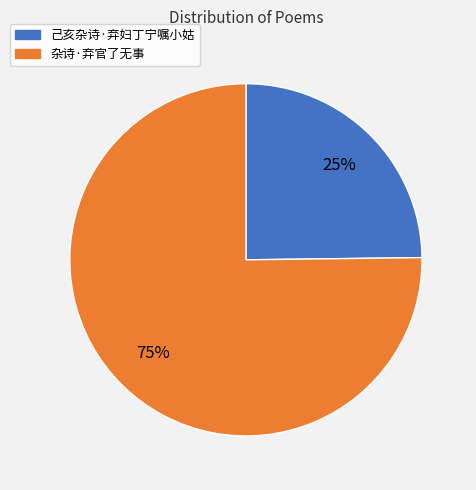

To the nearest percent, what is the difference between the 杂诗·弃官了无事 and 己亥杂诗·弃妇丁宁嘱小姑 slice percentages?

50%